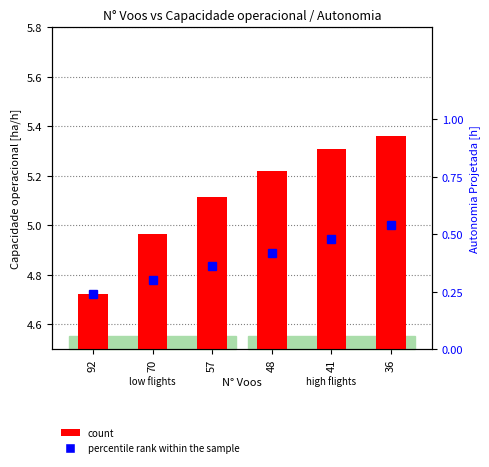

Between 70 and 41, which series saw the biggest shift?

count